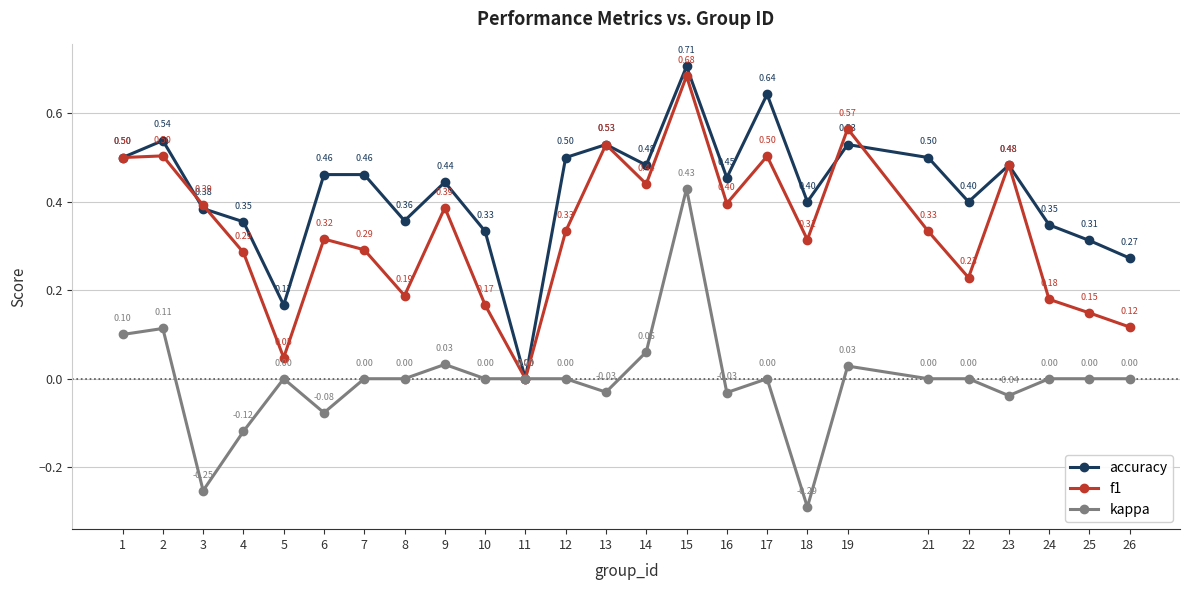

Which category has the lowest value across all series?

18